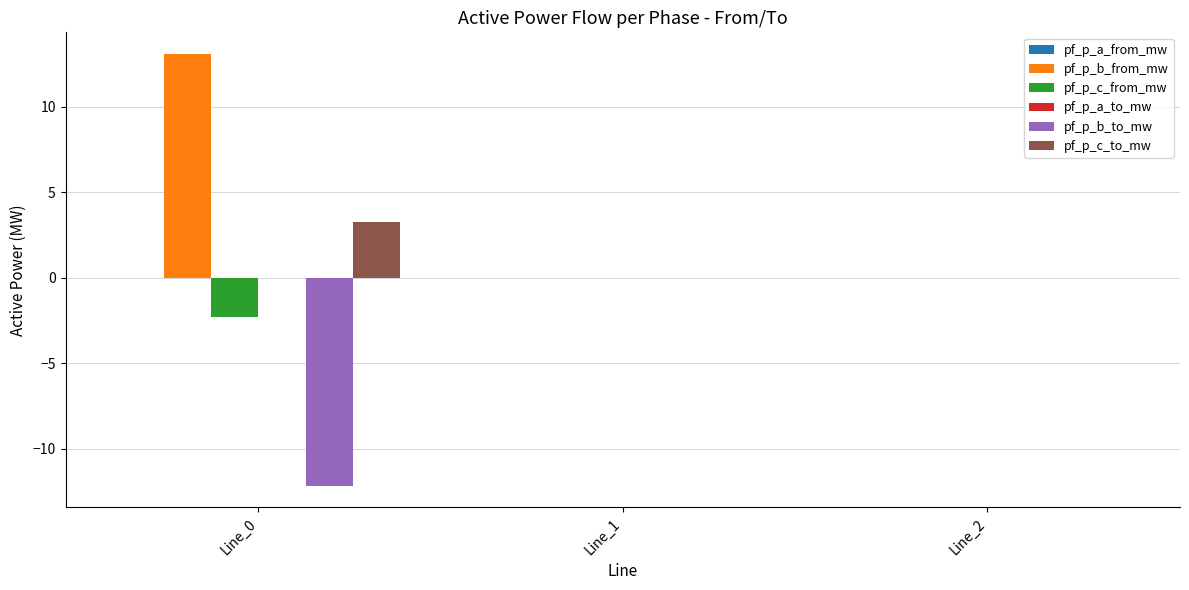

How many categories are shown in the chart?

3